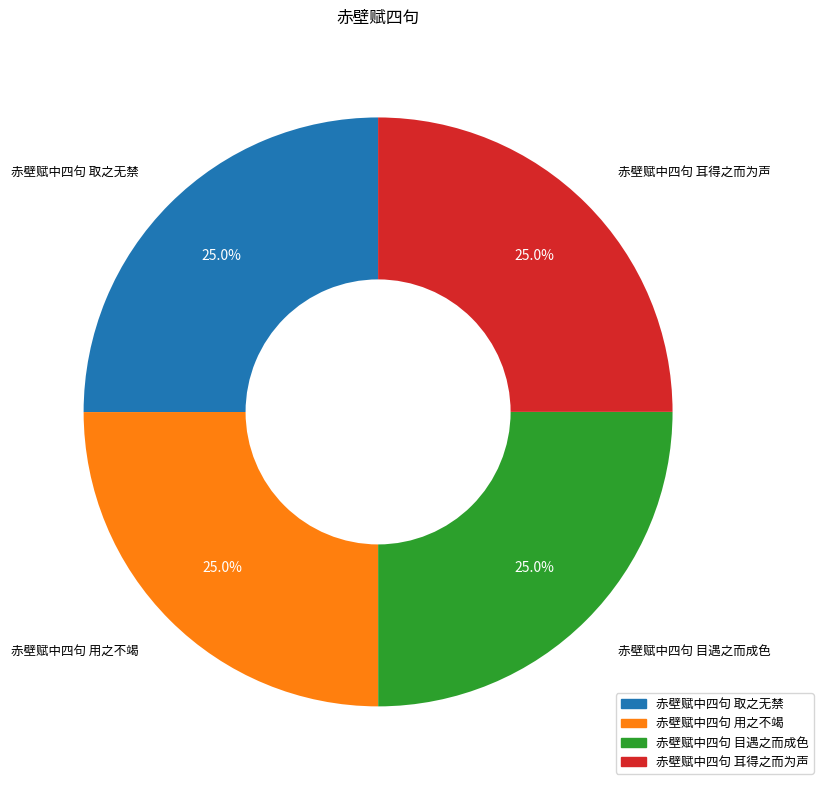

Approximately how many times larger is the value at 赤壁赋中四句 用之不竭 compared to 赤壁赋中四句 目遇之而成色?

1.0